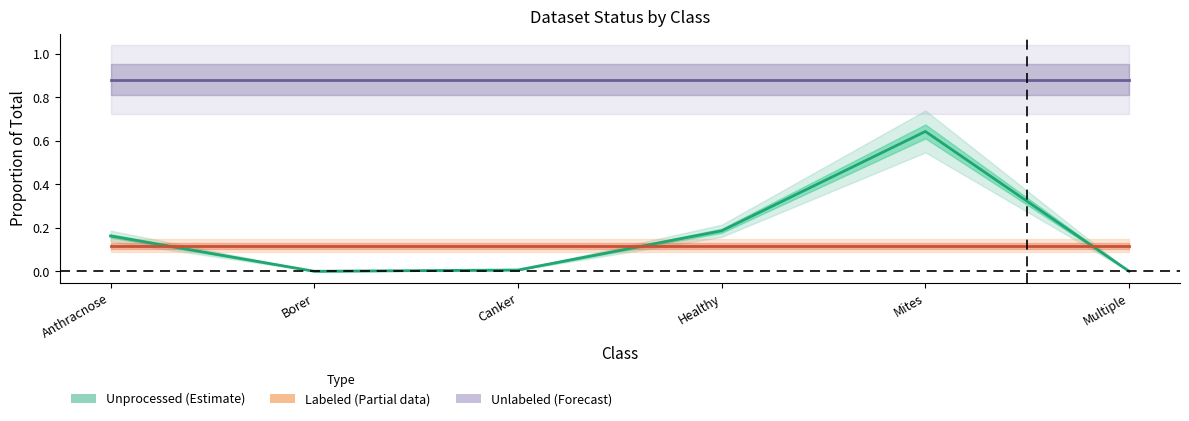

How many values in the Unprocessed (Estimate) series exceed 0?

4